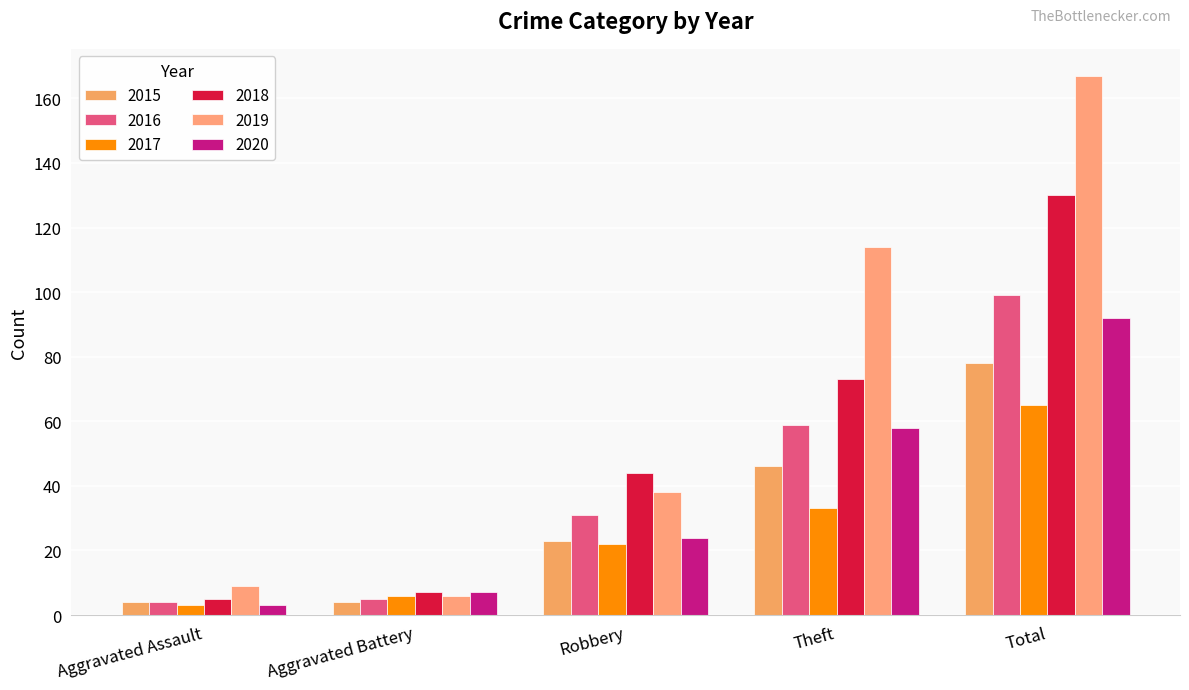

How many bars are there in total?

30